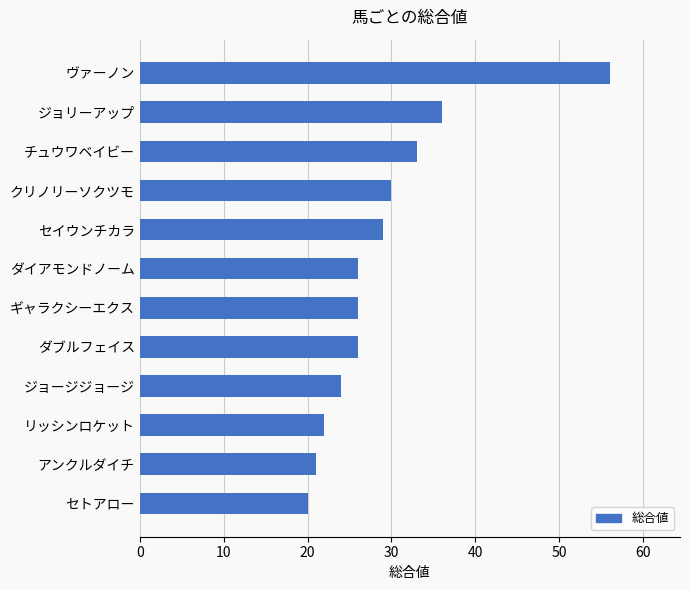

What is the average value?

29